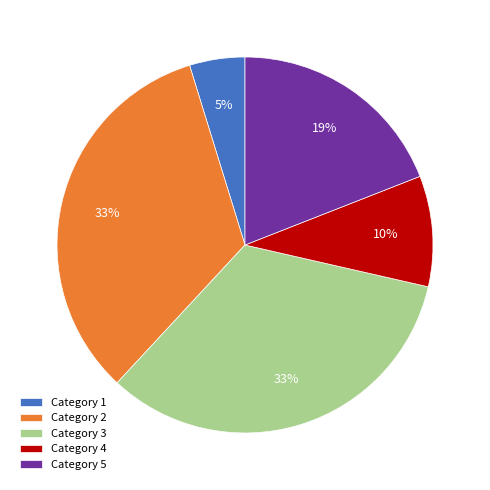

To the nearest percent, what is the combined percentage of Category 3 and Category 5?

52%